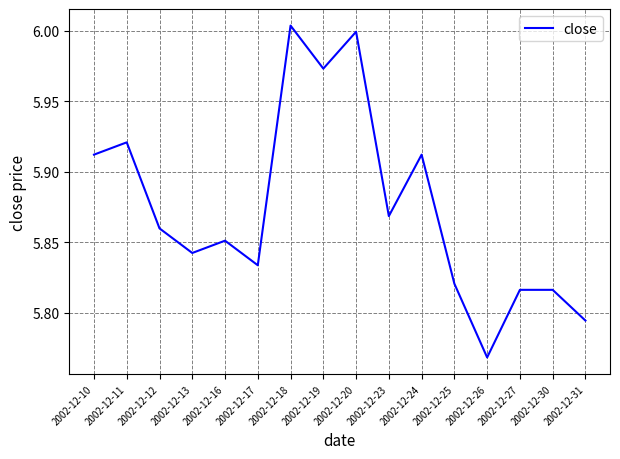

Approximately how many times larger is the value at 2002-12-31 compared to 2002-12-16?

1.0